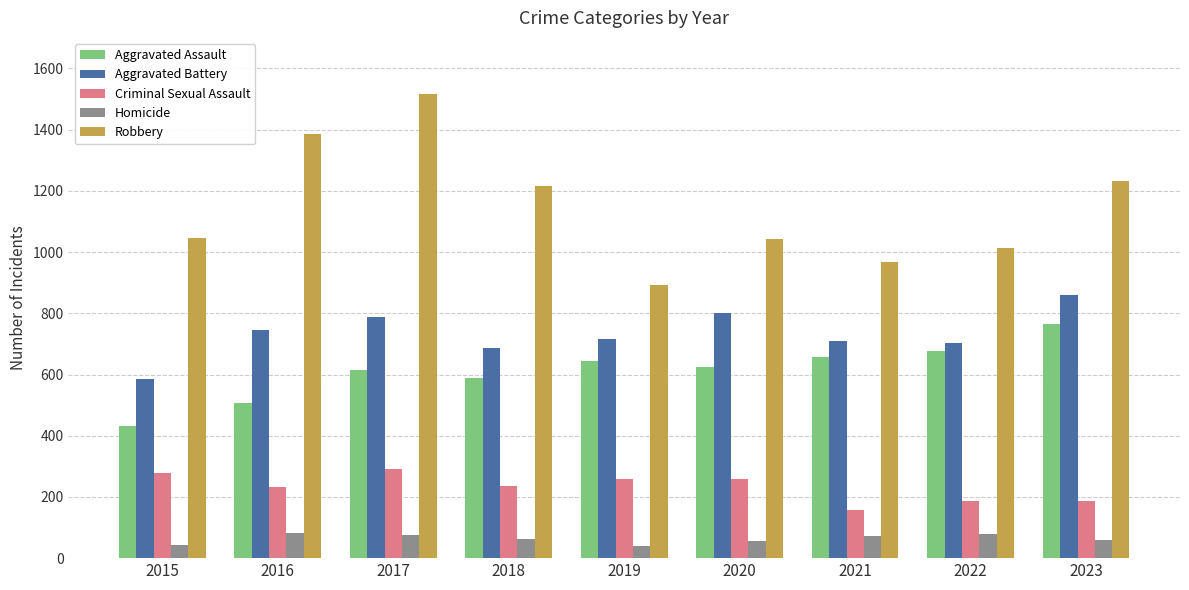

What is the difference between the highest and lowest values at 2022?

934